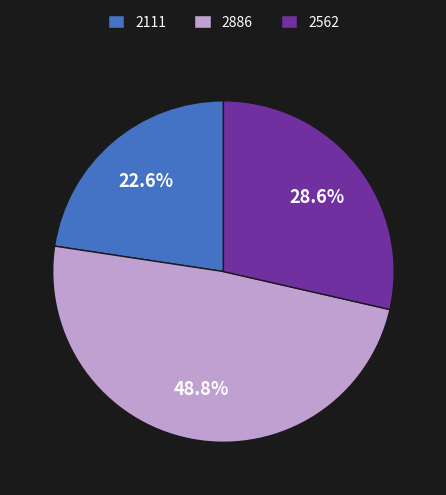

To the nearest percent, what is the difference between the largest and smallest slice percentages?

26%